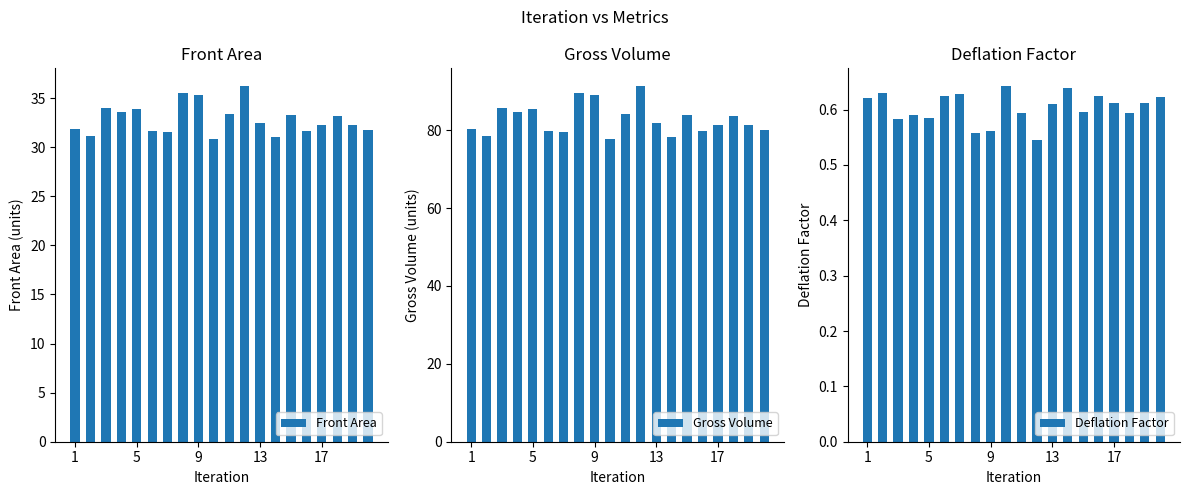

What is the maximum value for Front Area?

36.2